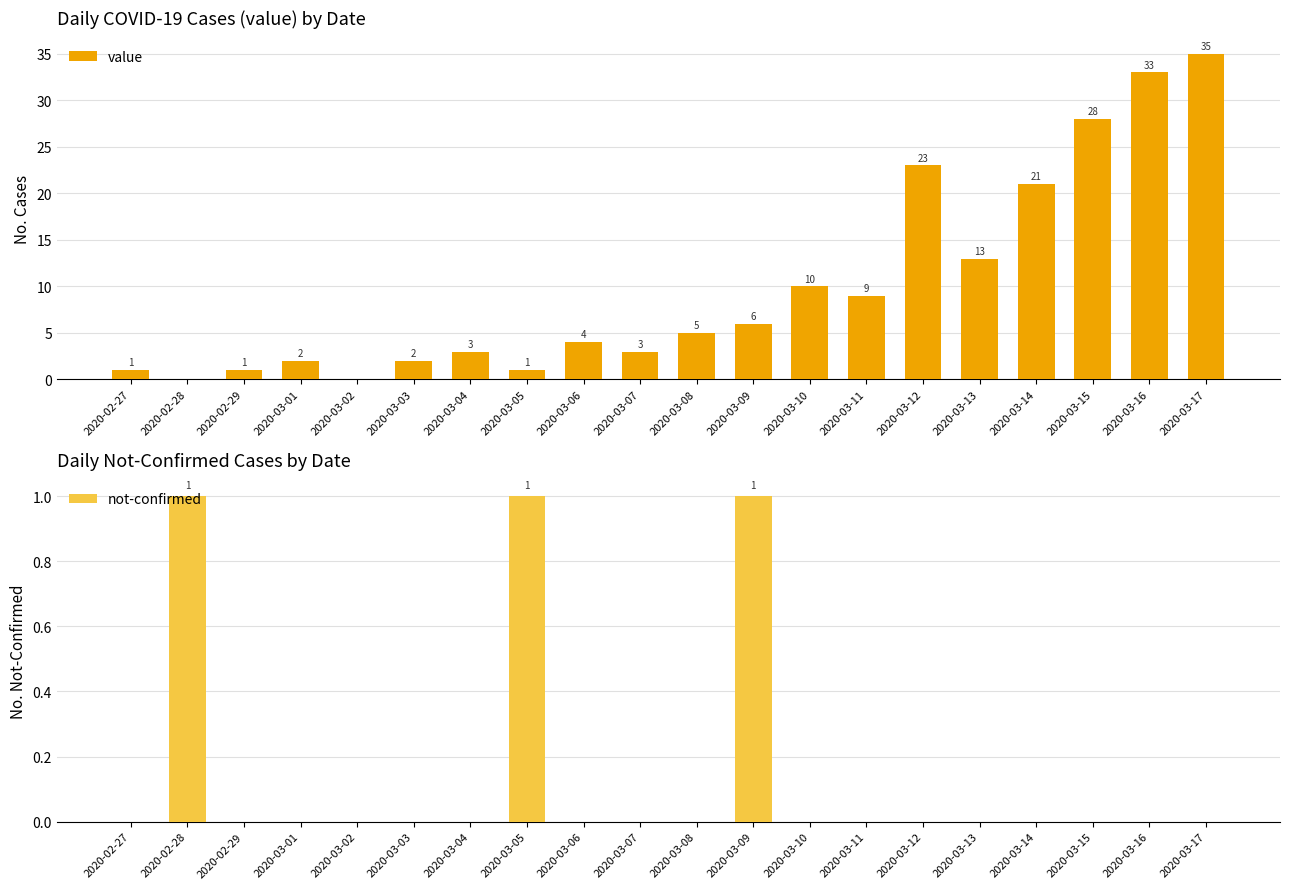

The value series shows 23 at 2020-03-12. True or false?

True